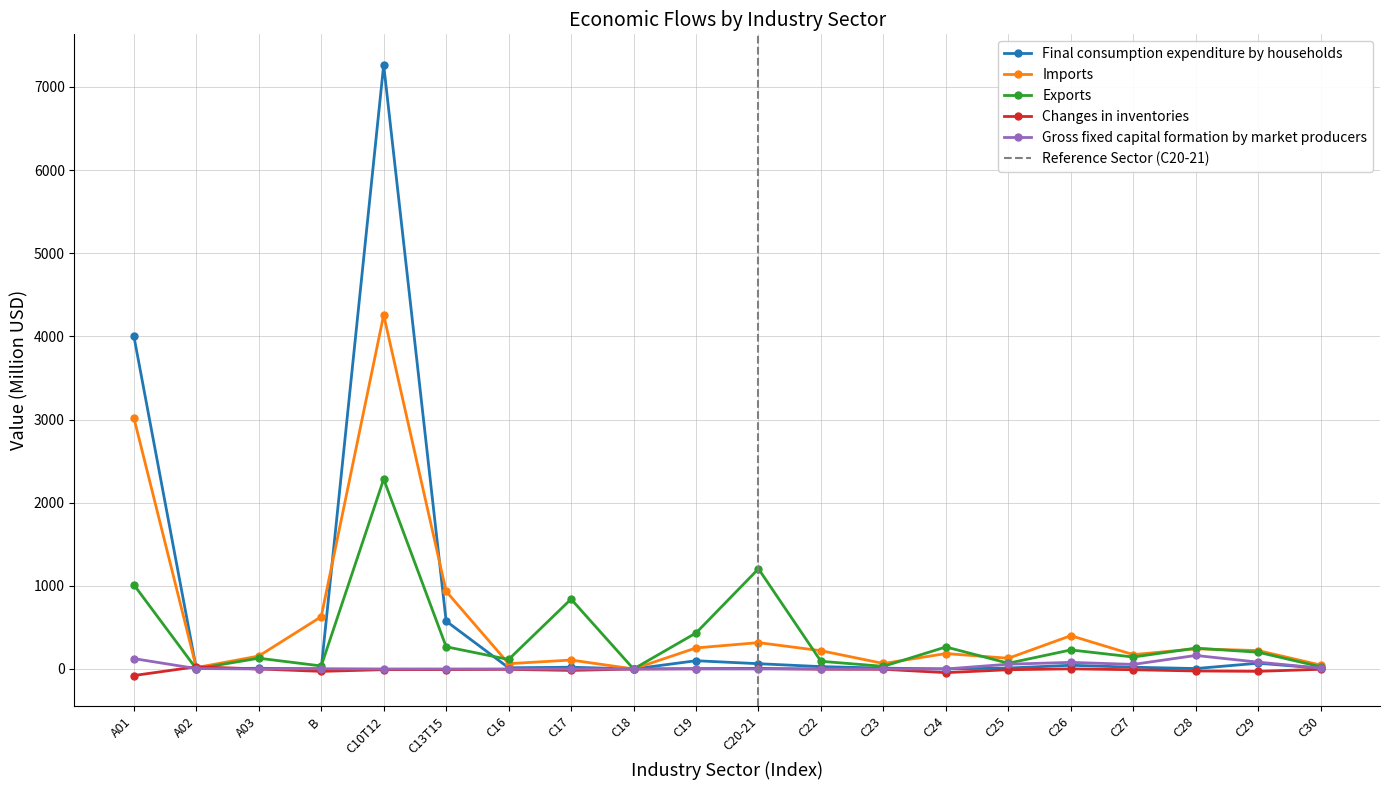

Which series has the widest spread of values?

Final consumption expenditure by households